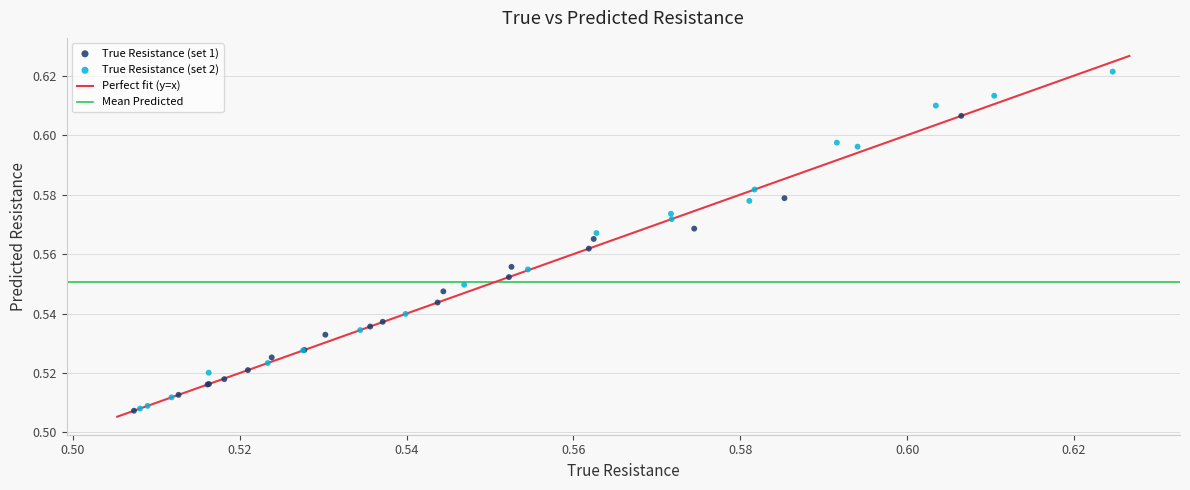

Which series reaches the maximum Y coordinate?

True Resistance (set 2)